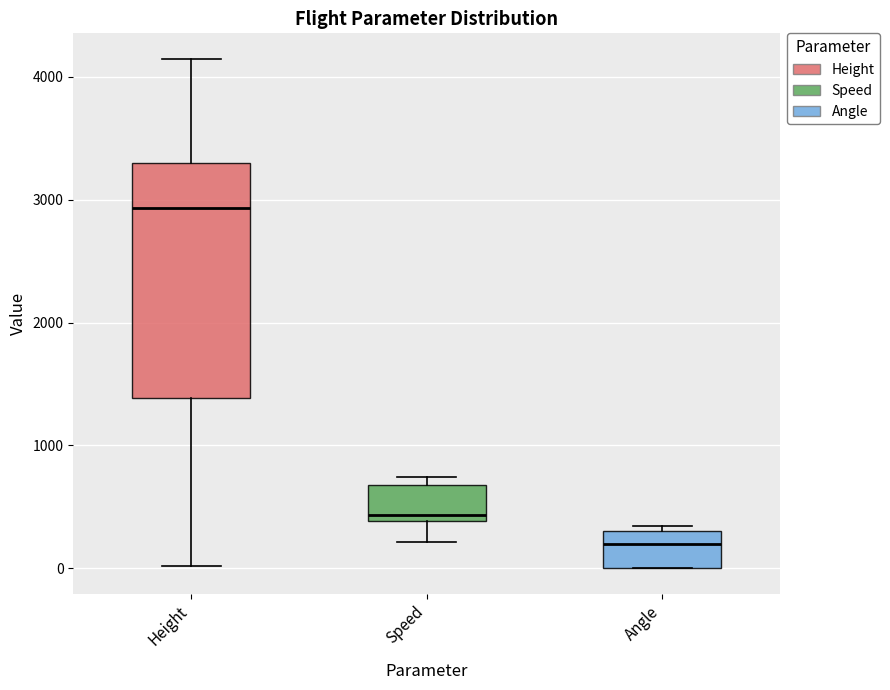

Reading left to right, read every box against the y-axis: the position of its median line, the range the box covers, and the ends of its whiskers. The values are not printed on the chart, so give them approximately, as read against the axis.

Height: median 2900, box 1400 to 3300, whiskers 0 to 4100
Speed: median 400 (just above the box's lower edge), box 400 to 700, whiskers 200 to 700 (just above the box's upper edge)
Angle: median 200, box 0 to 300, whiskers 0 to 300 (just above the box's upper edge)